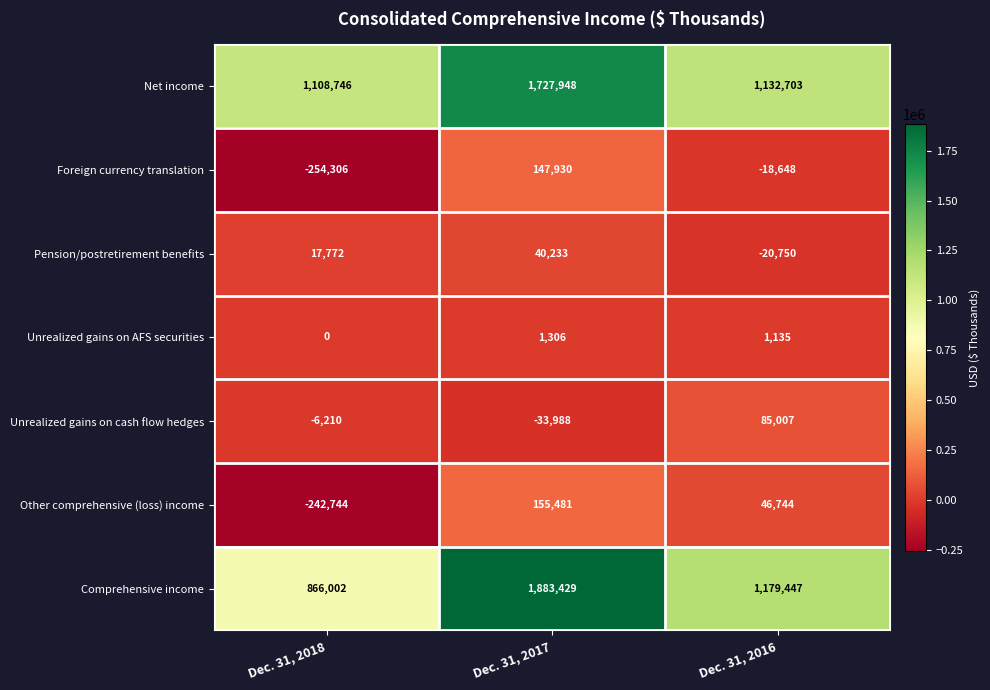

The Foreign currency translation series shows -254306 at Dec. 31, 2018. True or false?

True